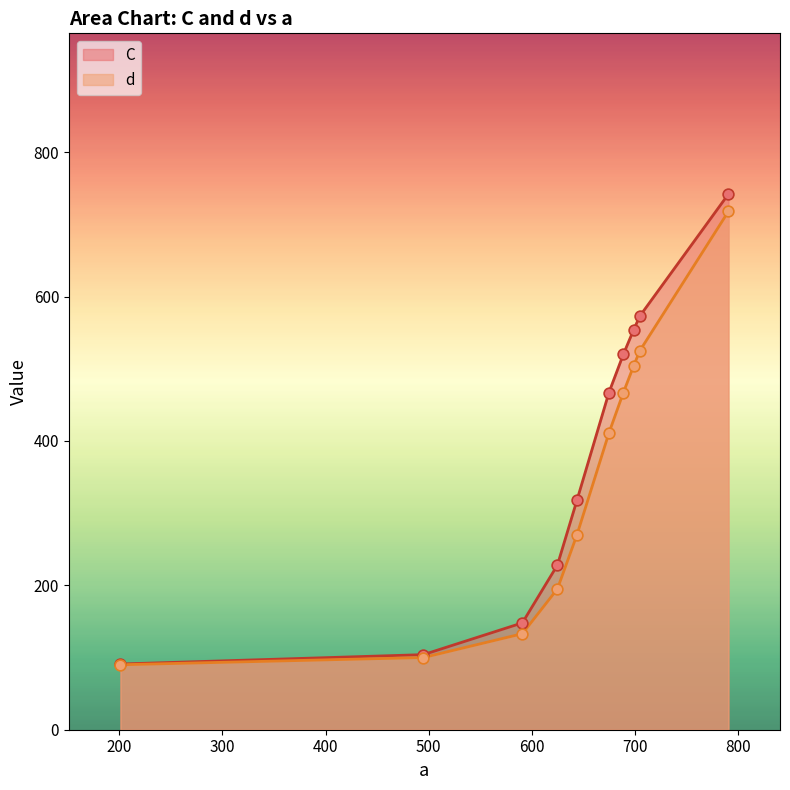

Which series contains the lowest Y value?

d